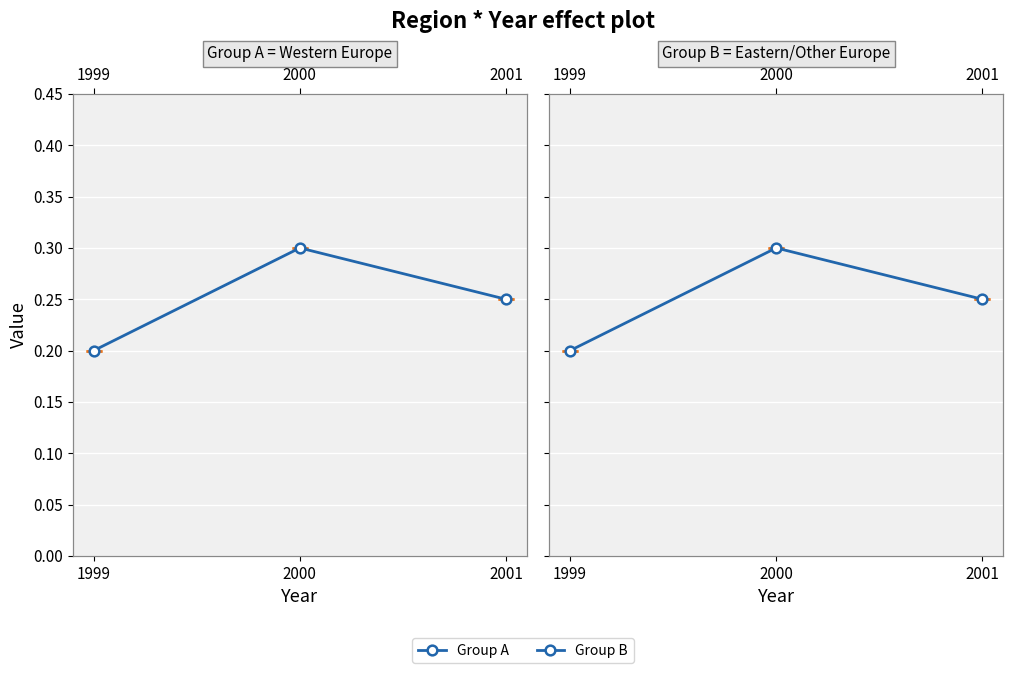

At 2000, list the series in order from largest to smallest.

Group A, Group B